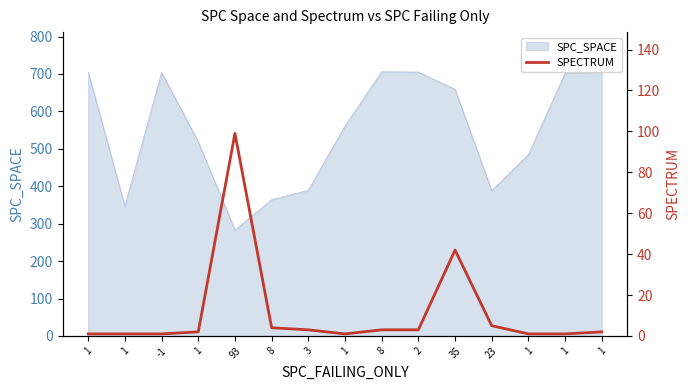

What is the sum of all values?

169